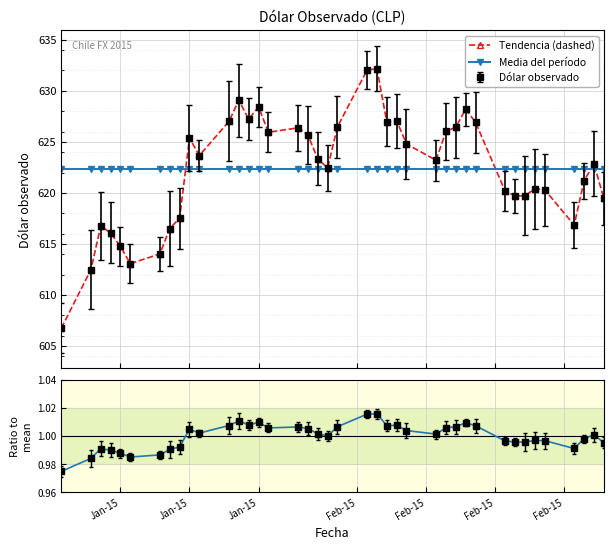

Is it true that Ratio trend equals 1.0 at Jan-15?

True